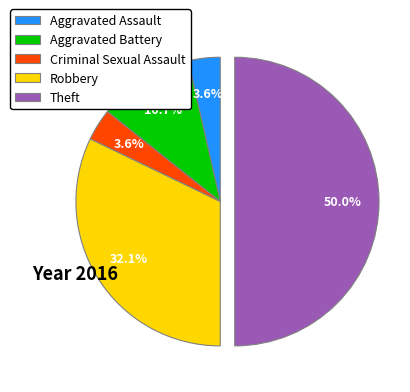

Which has a higher value, Aggravated Battery or Aggravated Assault?

Aggravated Battery